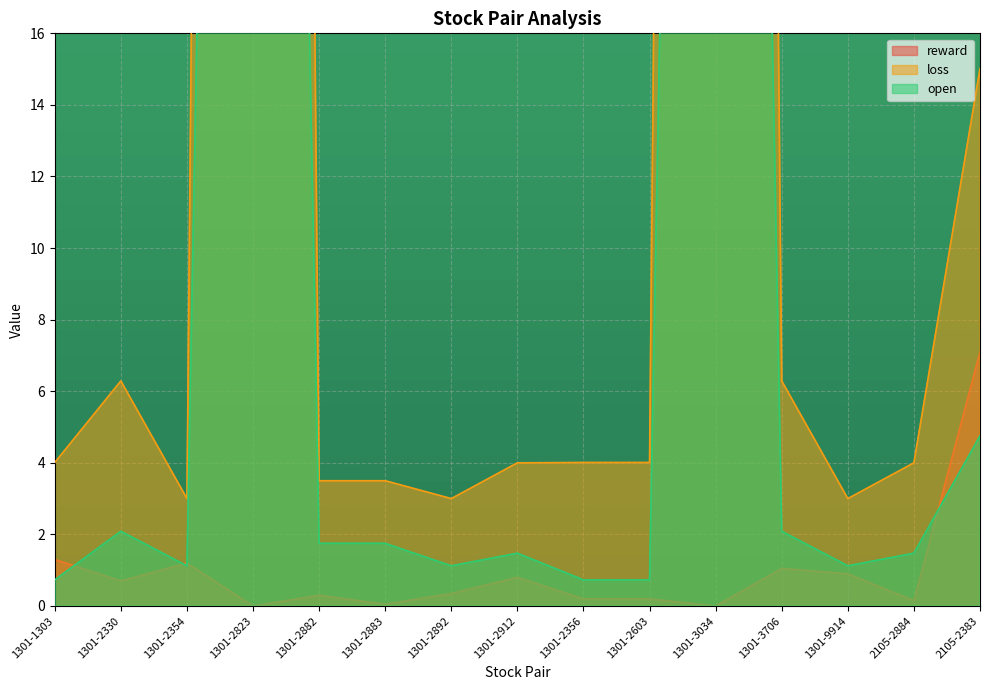

True or false: reward has a value of 0.3 at 1301-2356.

False